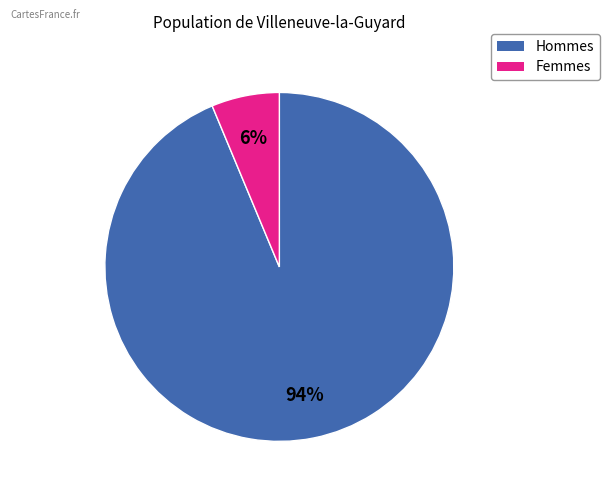

To the nearest percent, what is the average slice percentage?

50%